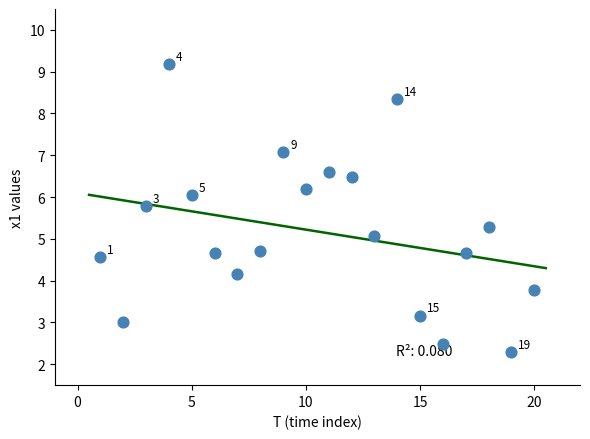

What is the range of X values (max minus min)?

19.0